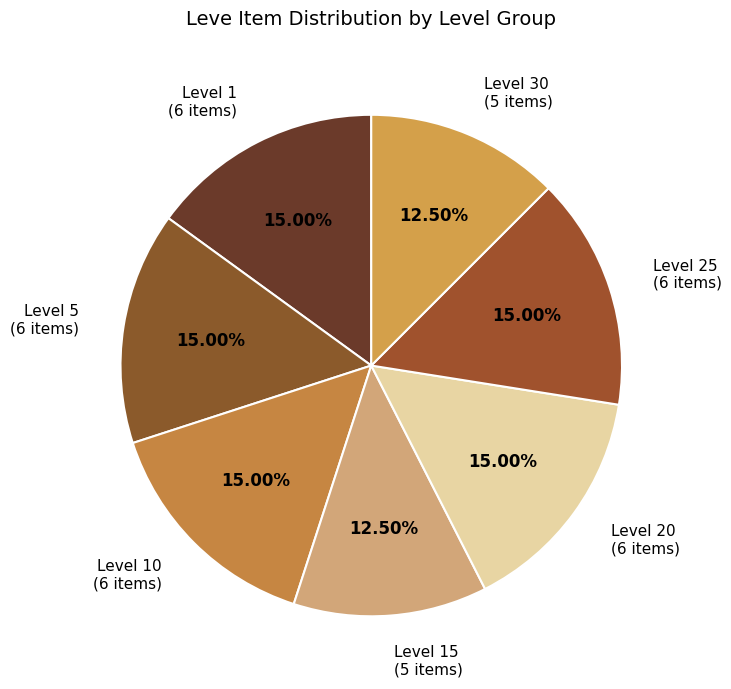

Is there any slice that represents more than half of the pie?

No